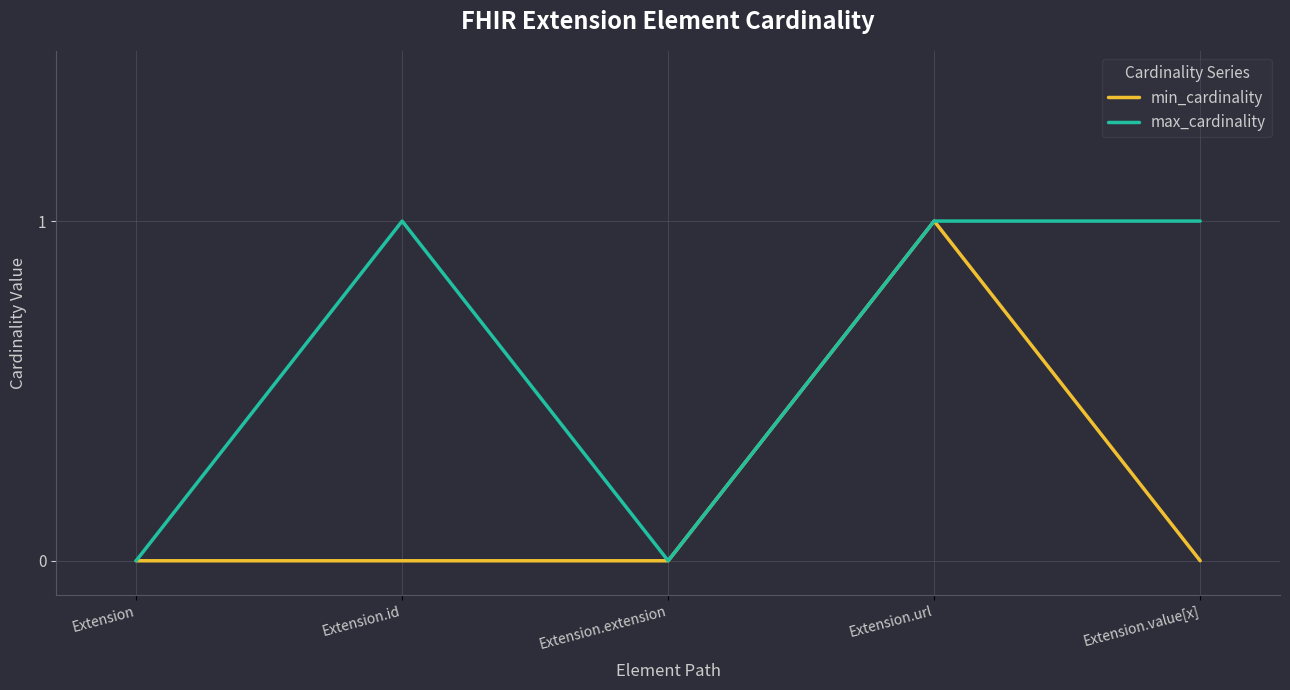

The value of min_cardinality at Extension.value[x] is -1. True or false?

False